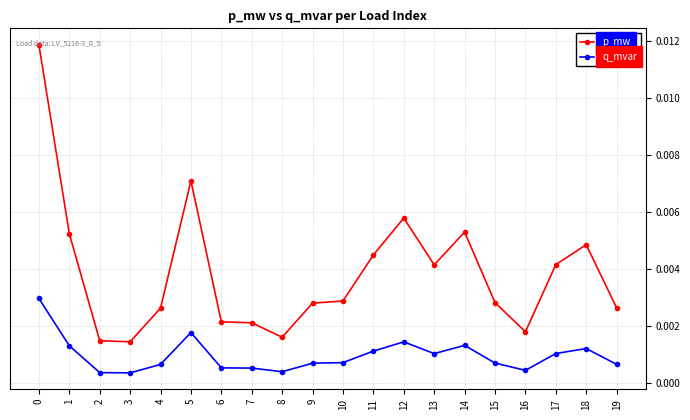

True or false: q_mvar and p_mw intersect in this chart.

False